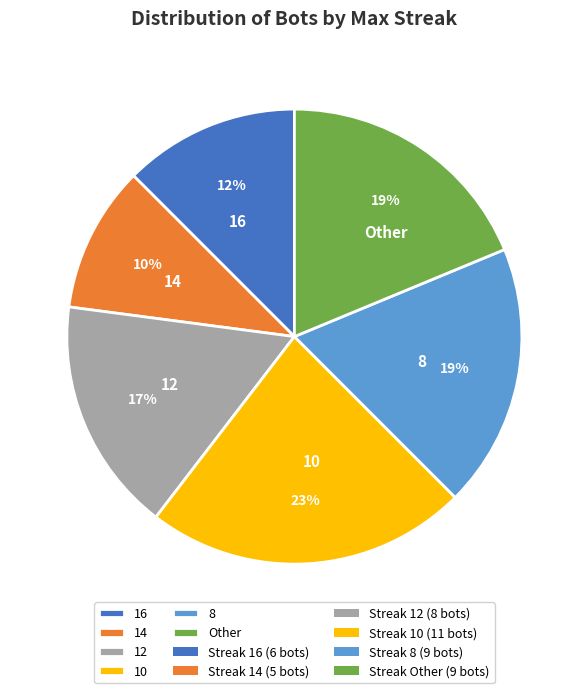

Between 14 and 10, which is larger?

10